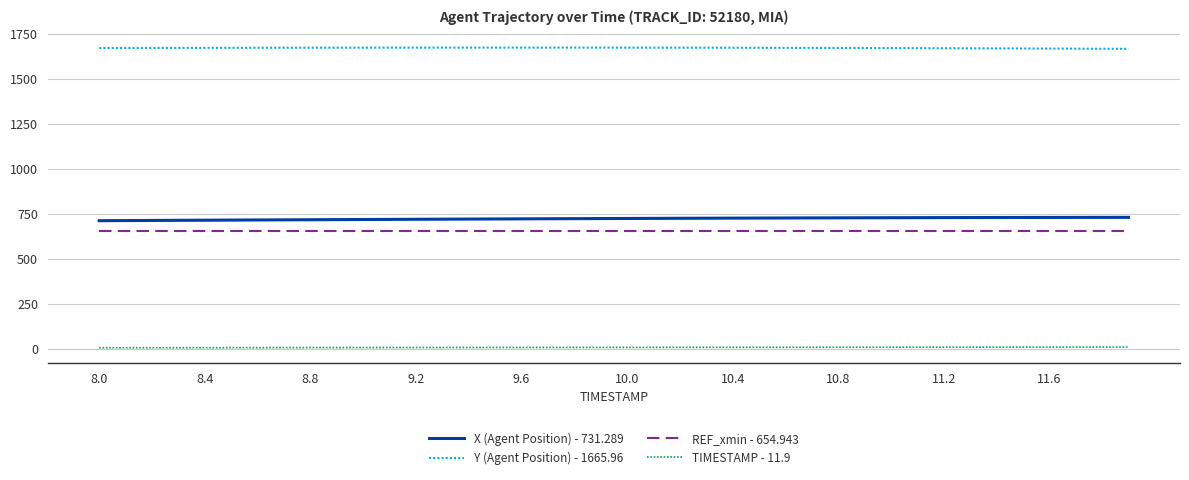

True or false: REF_xmin - 654.943 and TIMESTAMP - 11.9 intersect in this chart.

False